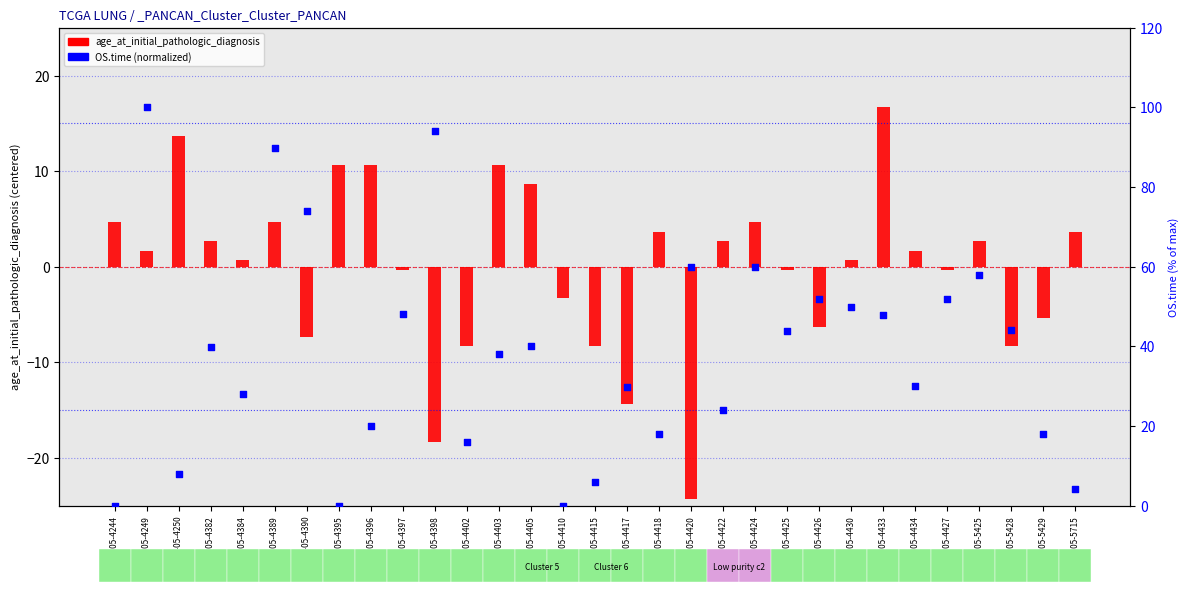

What are all the series names shown in the legend?

age_at_initial_pathologic_diagnosis, OS.time